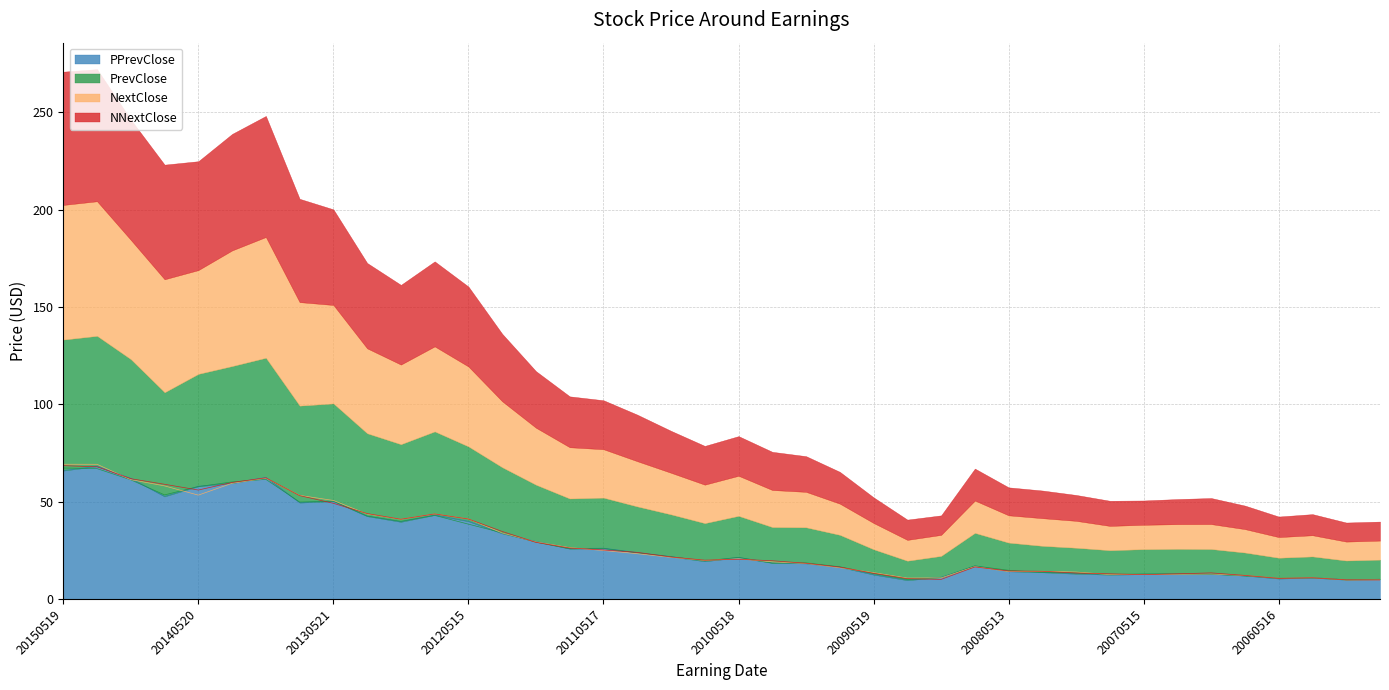

Which series has the widest spread of values?

NextClose